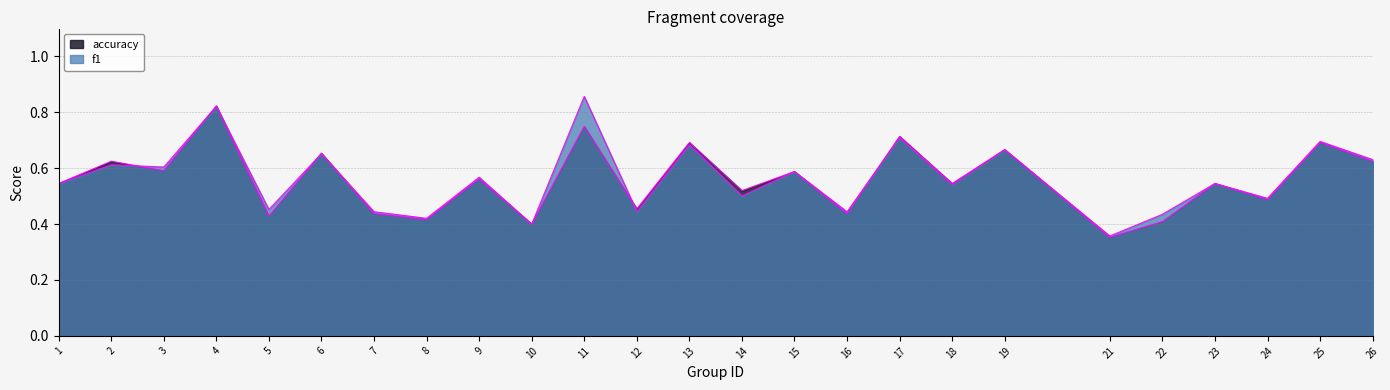

How many series are shown in this chart?

2